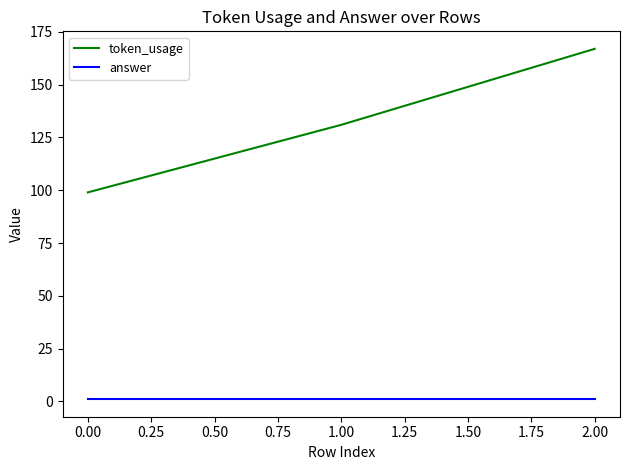

List the series in order of their peak value, lowest first.

answer, token_usage